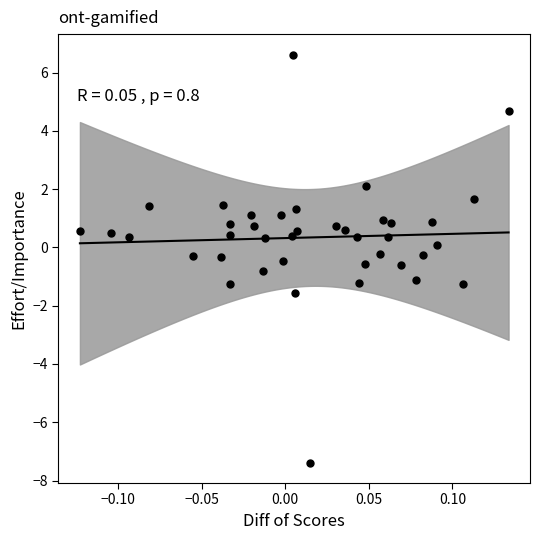

What is the range of X values (max minus min)?

0.3